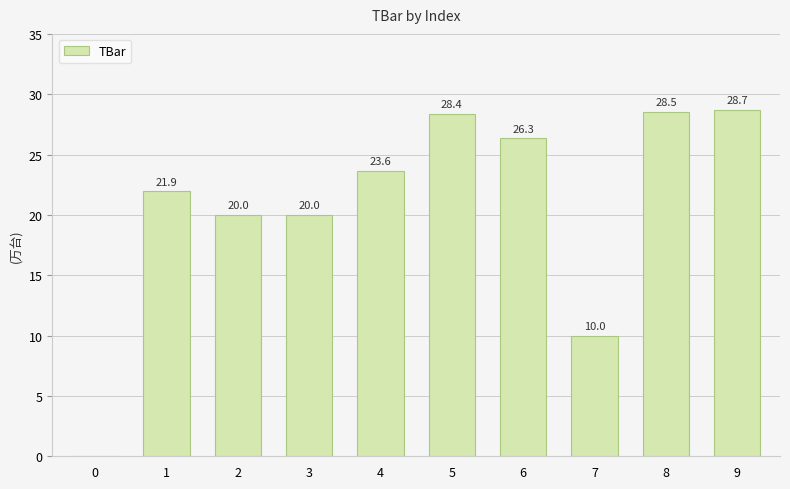

What is the maximum value shown in the chart?

28.7